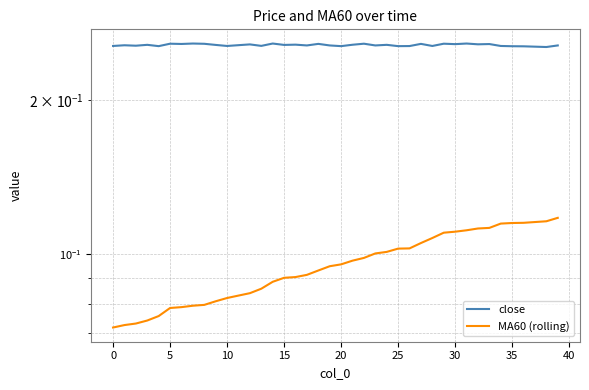

What is the sum of the close values at 25 and 5?

0.5